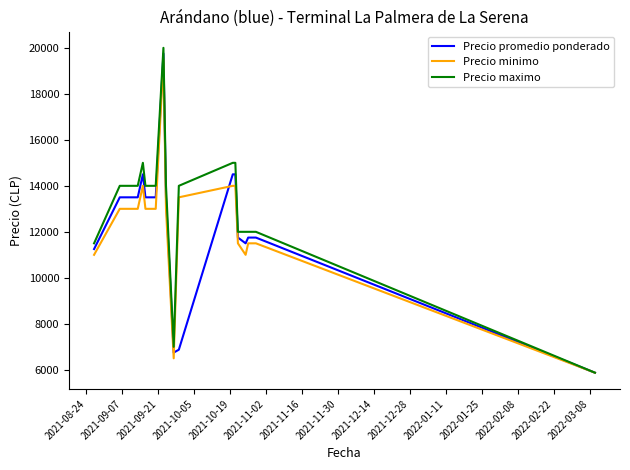

Which series has the widest spread of values?

Precio maximo